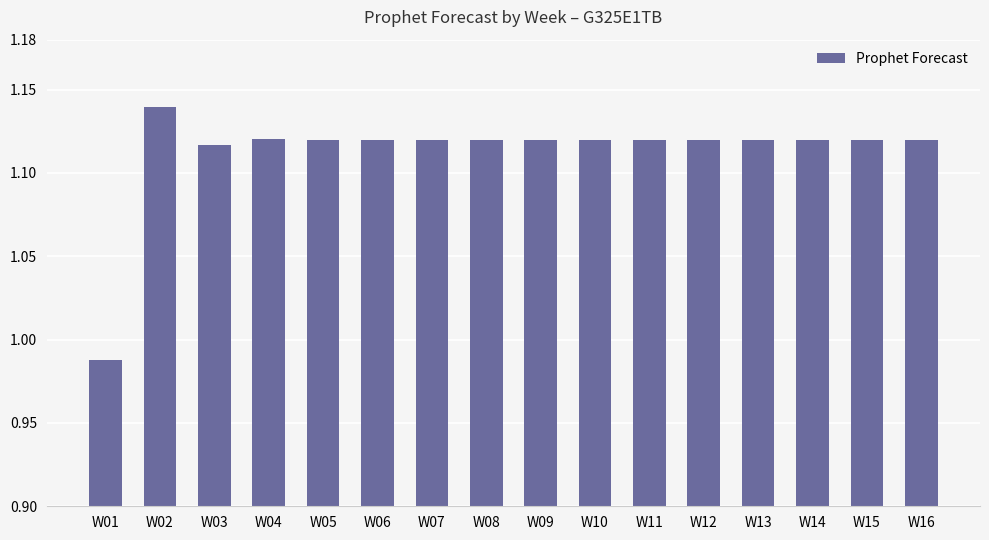

Where does the data first go above 1?

W02